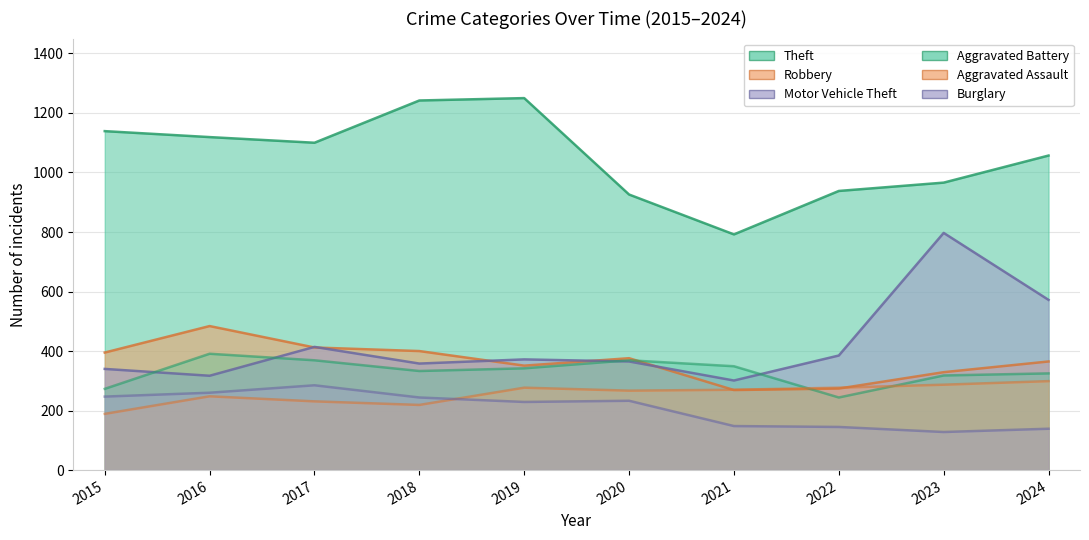

What is the approximate value of Aggravated Assault at 2023?

287